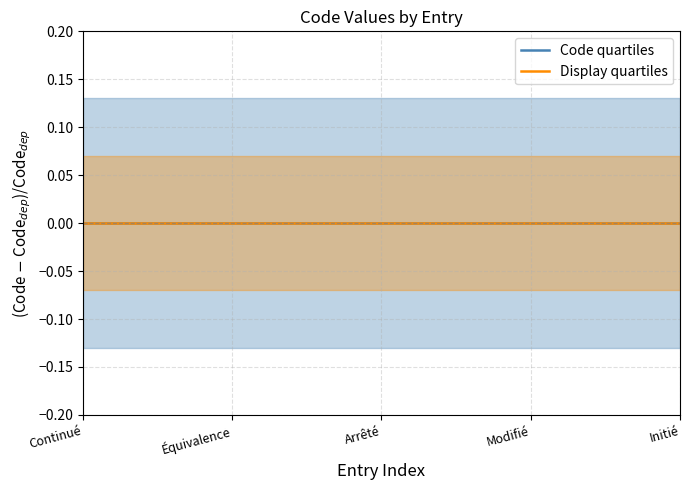

True or false: Code quartiles and Display quartiles cross at least once.

False